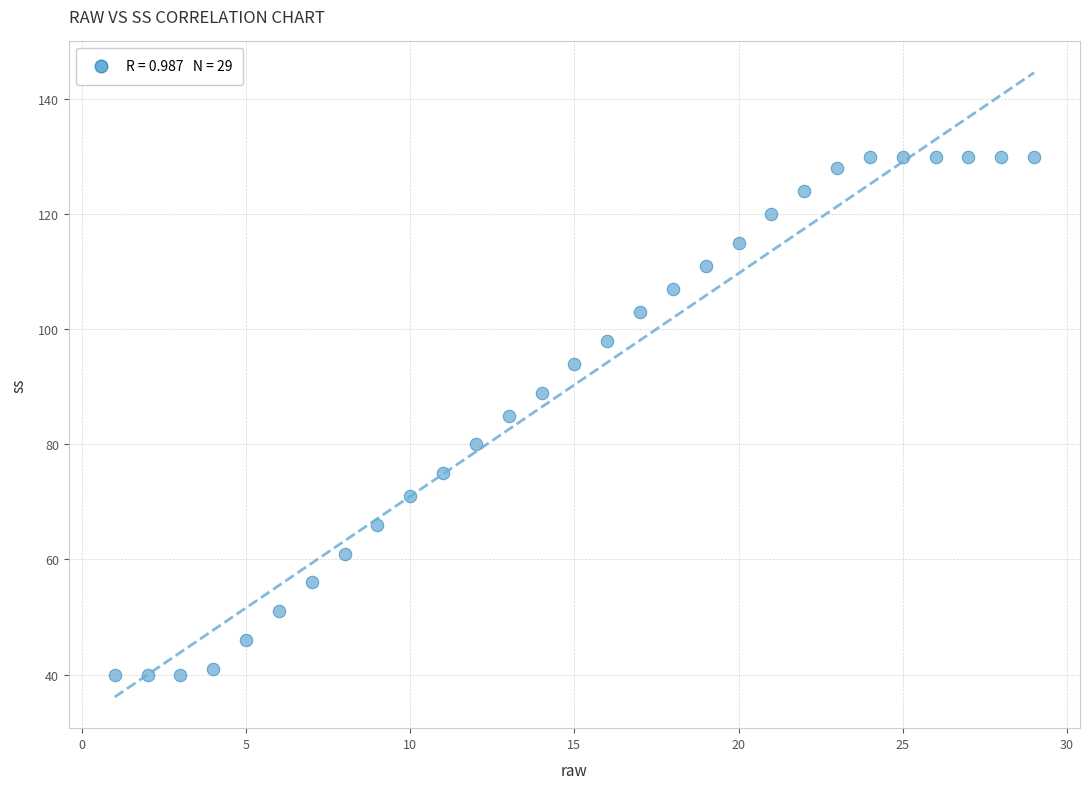

What is the range of X values (max minus min)?

28